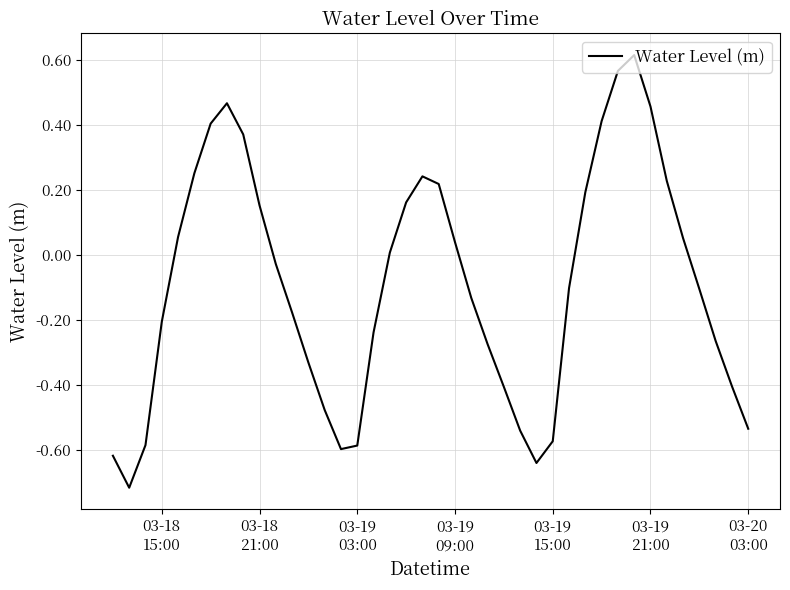

Does the chart have visible grid lines?

Yes